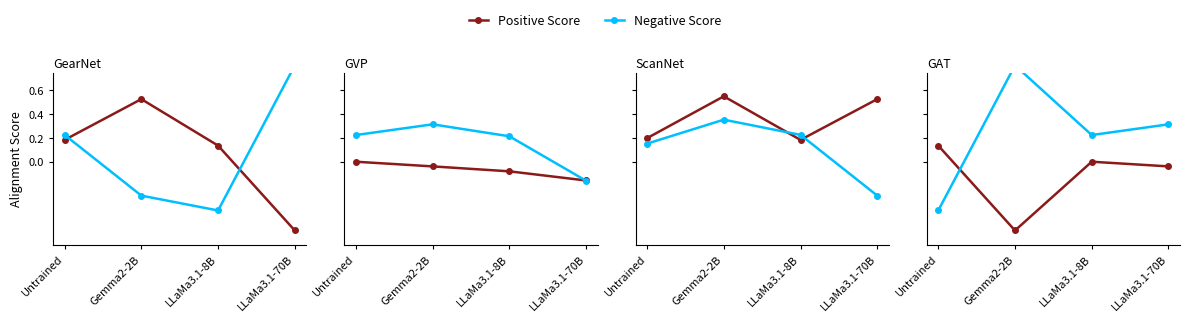

Is it true that Negative Score equals 0.2 at LLaMa3.1-8B?

True